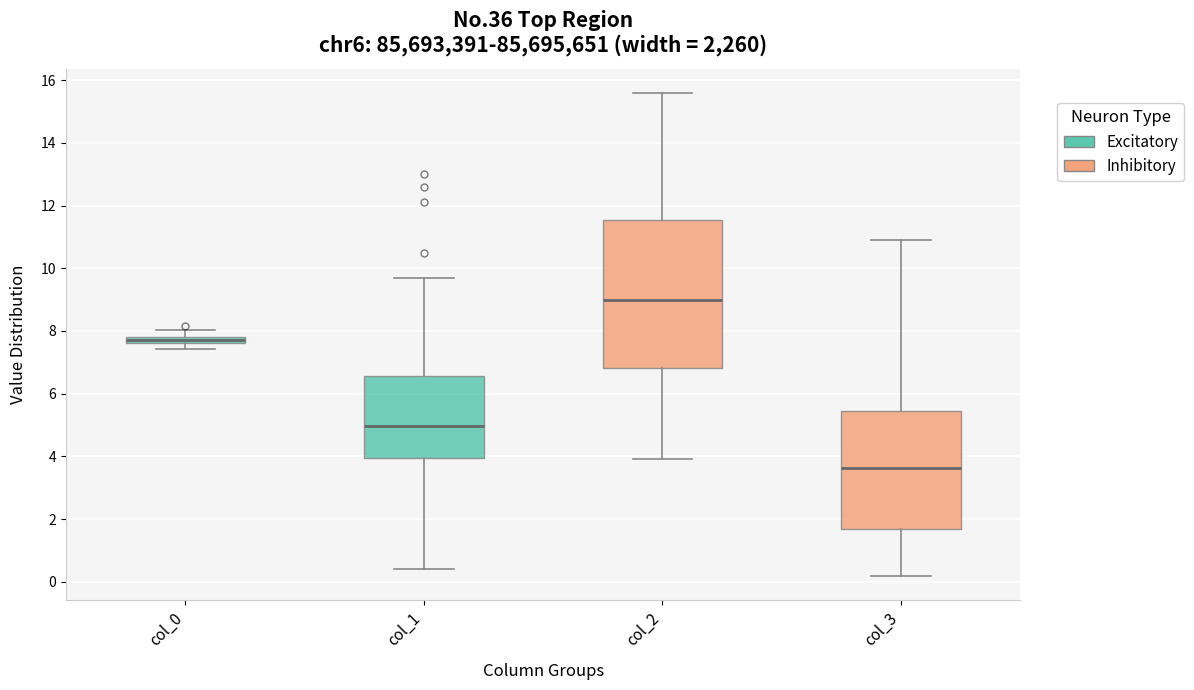

Which box has the highest median line?

col_2